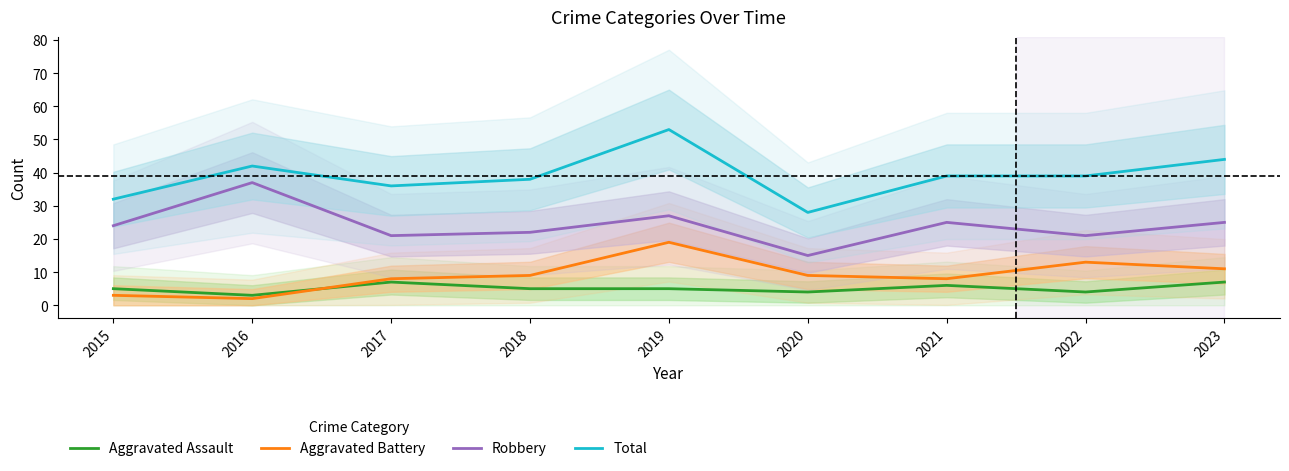

Does the chart have visible grid lines?

No